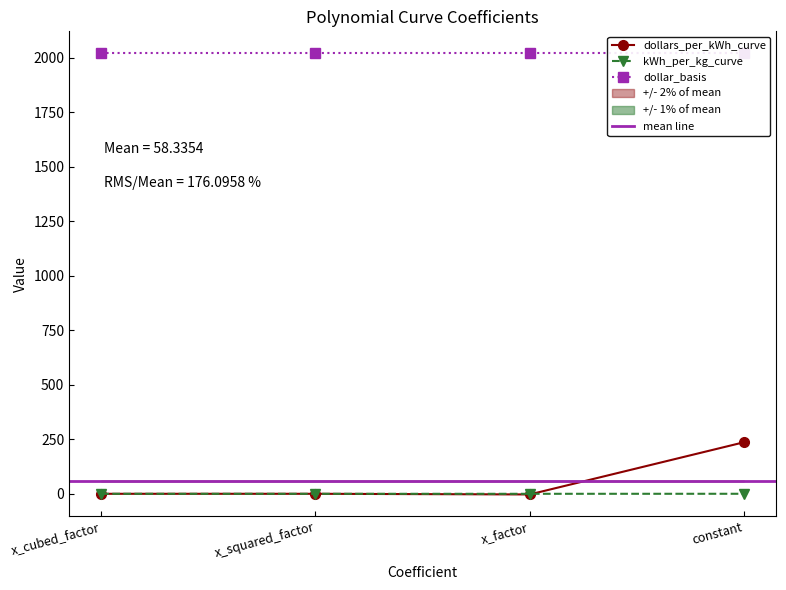

What is the spread (max minus min) of values at x_factor?

2.9